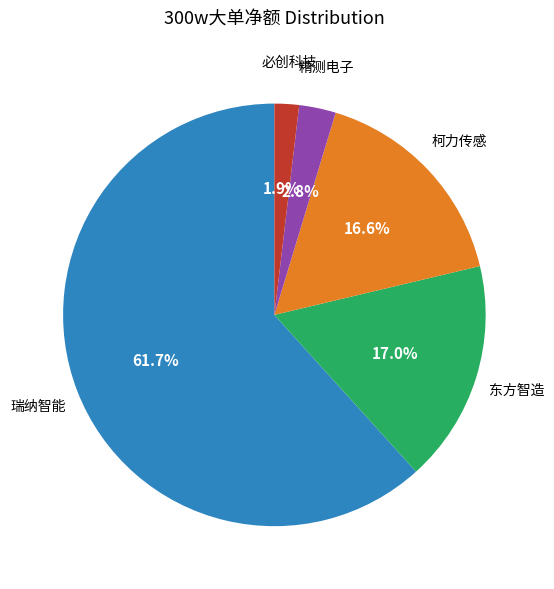

Does any single category account for the majority?

Yes